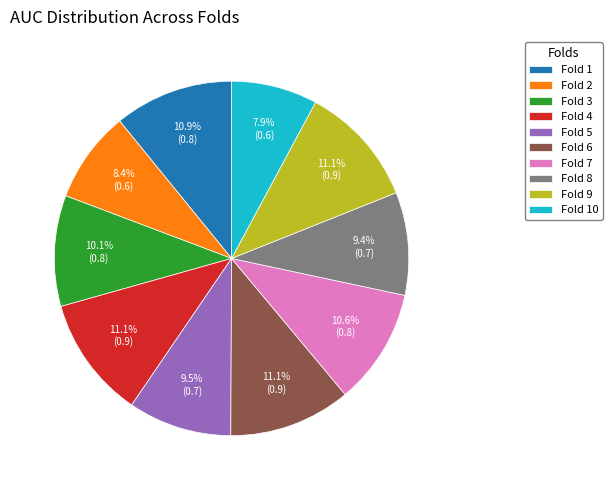

True or false: Fold 9 accounts for 11% of the total.

True